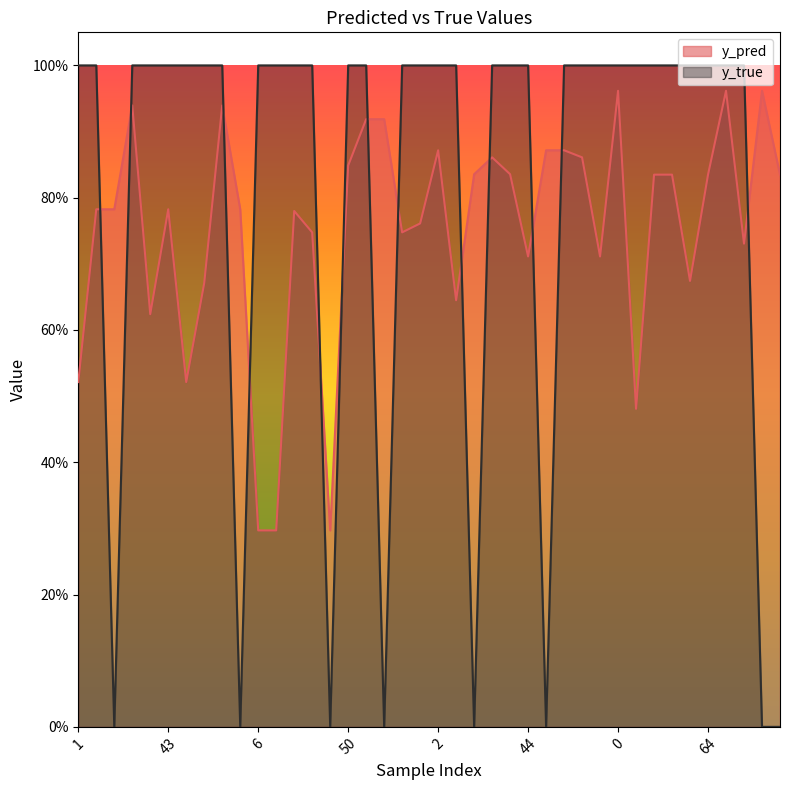

Is it true that y_pred equals 0.8 at 22?

True